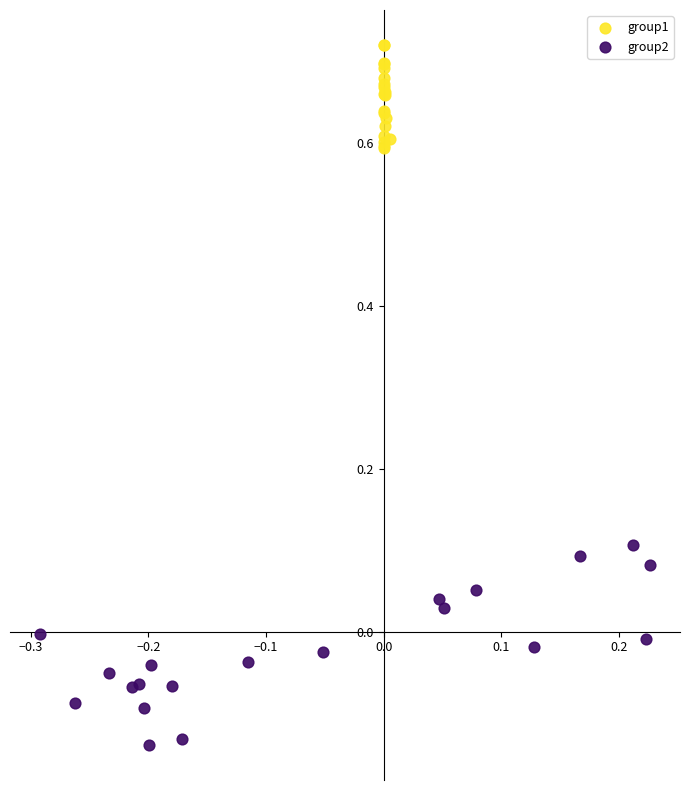

Which series contains the lowest Y value?

group2